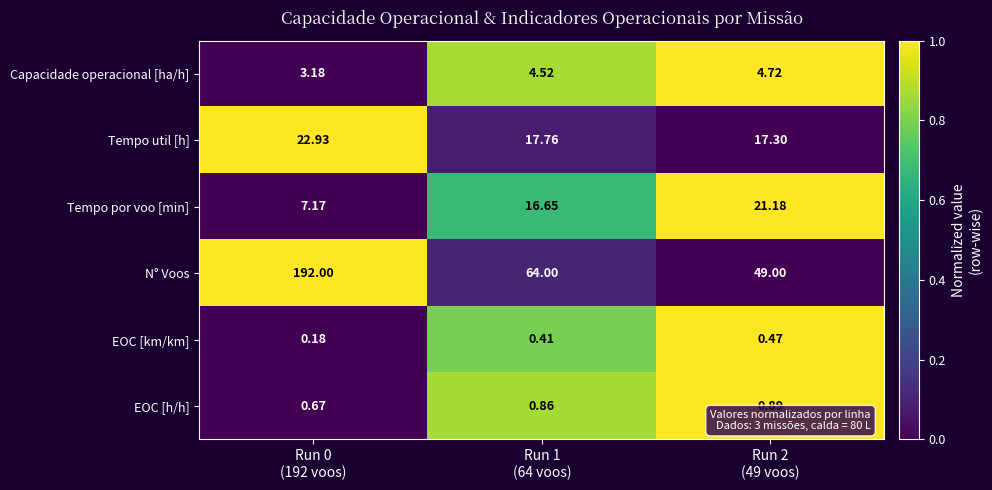

Rank the series by their maximum value, from highest to lowest.

N° Voos, Tempo util [h], Tempo por voo [min], Capacidade operacional [ha/h], EOC [h/h], EOC [km/km]